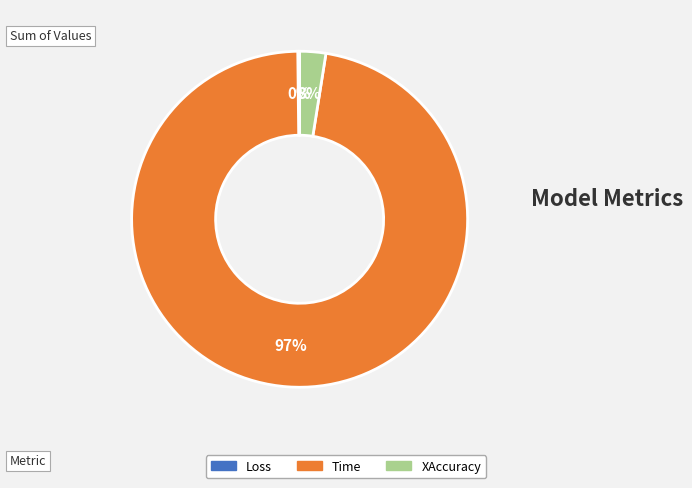

The XAccuracy slice represents 3% of the pie. True or false?

True